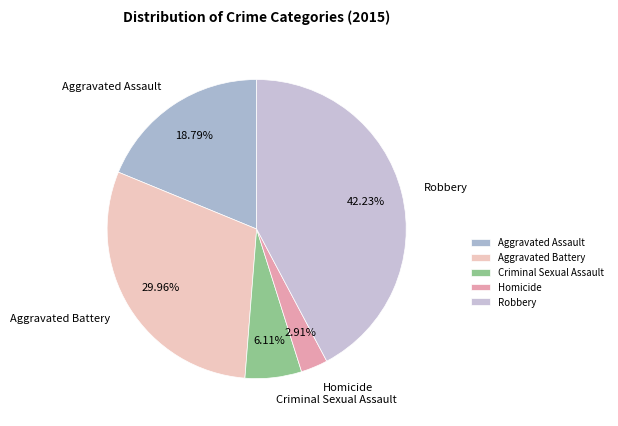

To the nearest percent, what is the combined percentage of Aggravated Assault and Criminal Sexual Assault?

25%